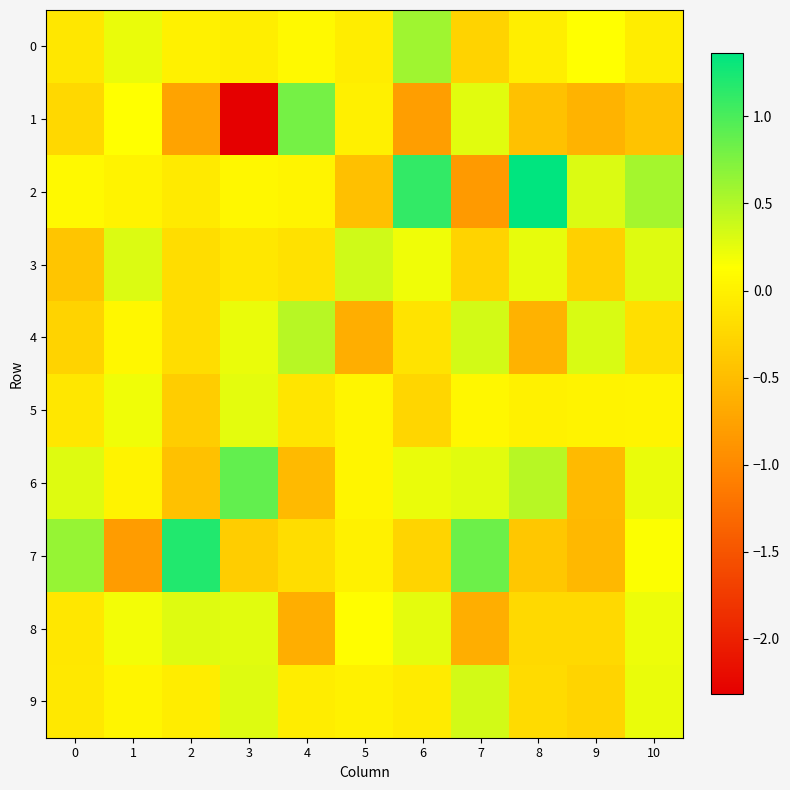

What is the total value across all series at 4?

-0.3